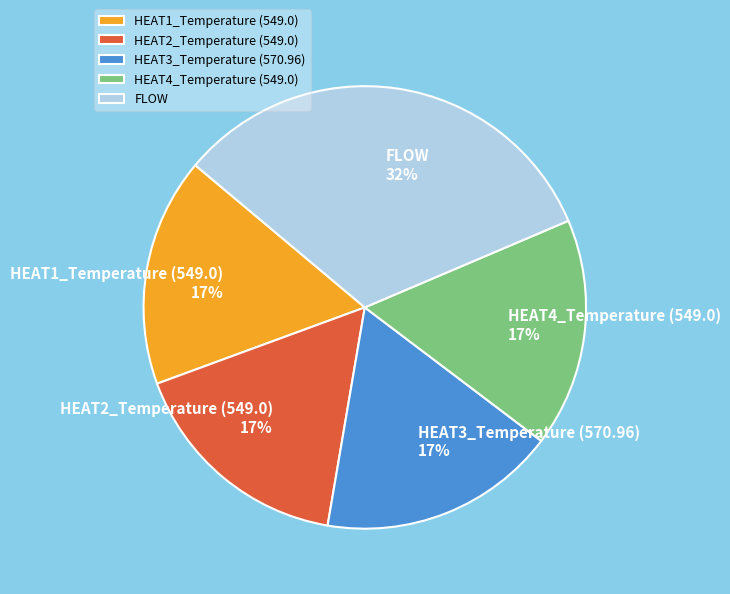

The HEAT2_Temperature (549.0) slice represents 17% of the pie. True or false?

True